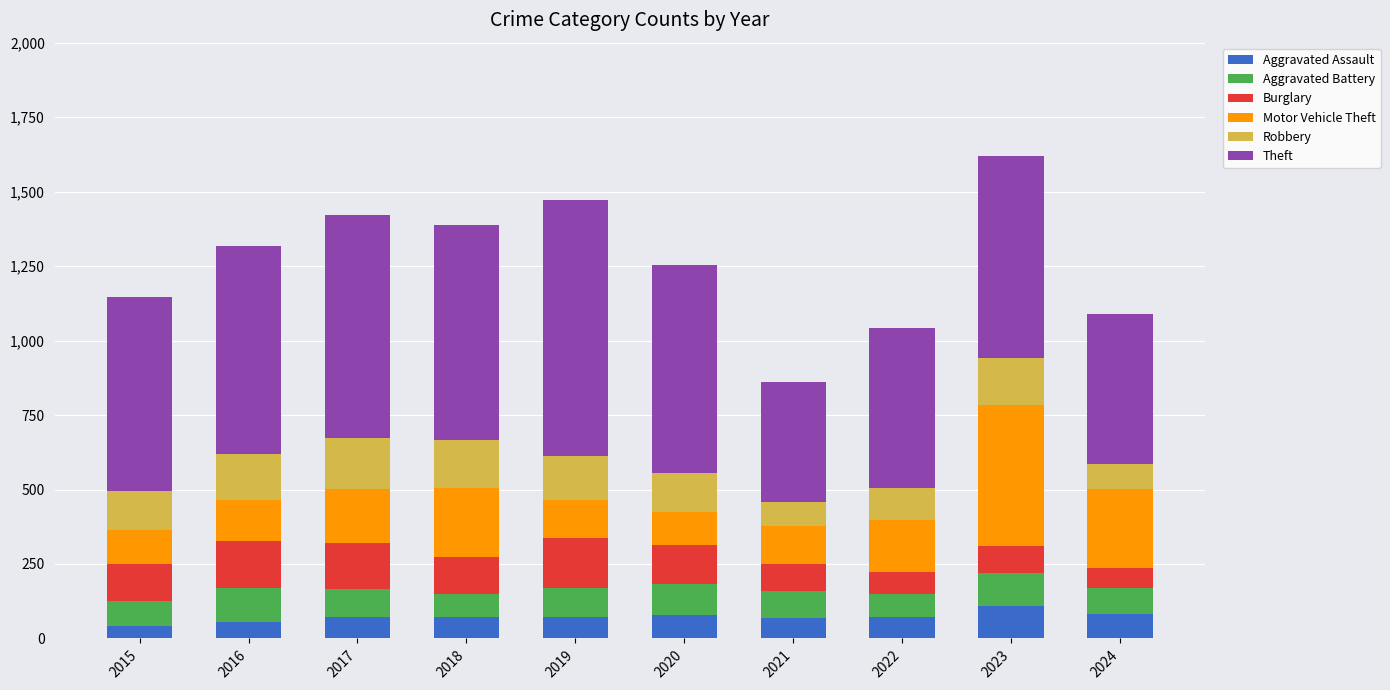

What is the average value of the Aggravated Assault series?

73